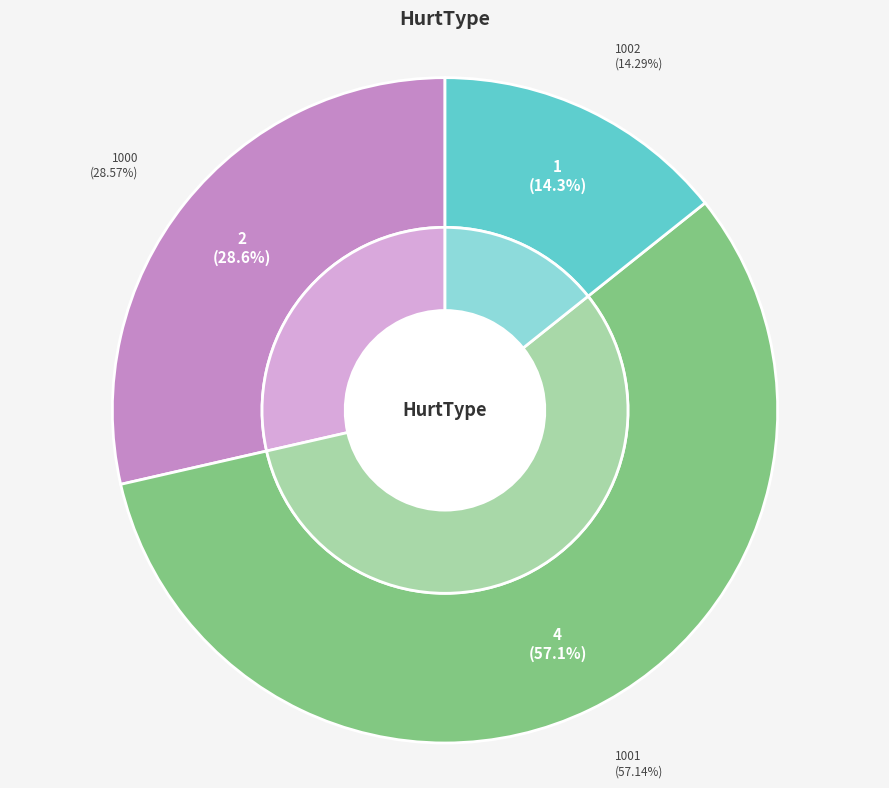

What is the smallest slice in the pie chart?

1002